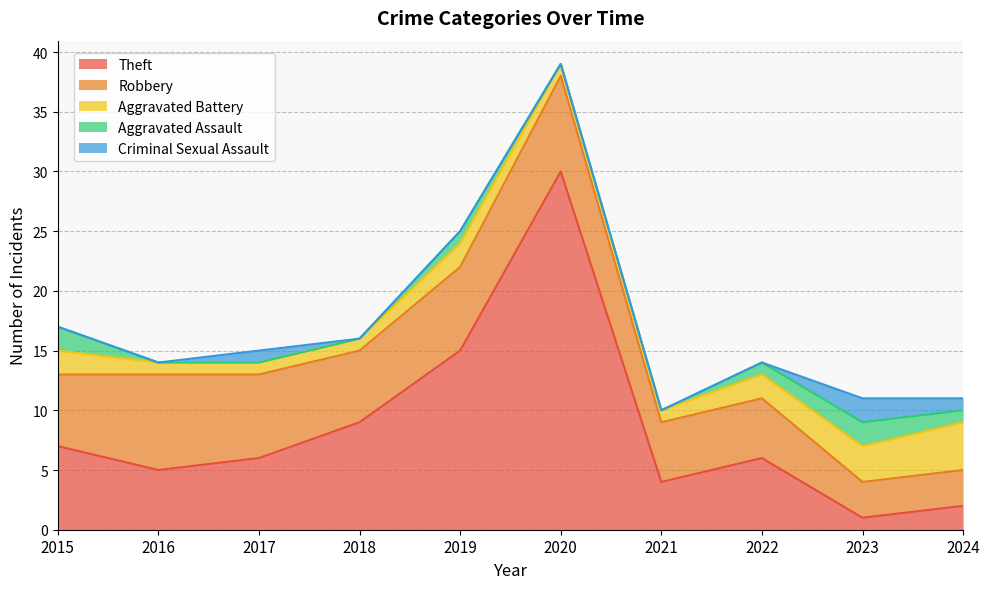

True or false: Aggravated Assault and Theft intersect in this chart.

True